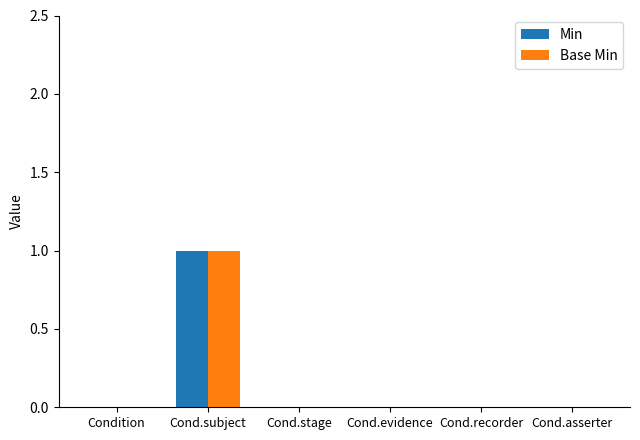

Reading left to right, extract all data points from this chart.

Min: 0	1	0	0	0	0
Base Min: 0	1	0	0	0	0